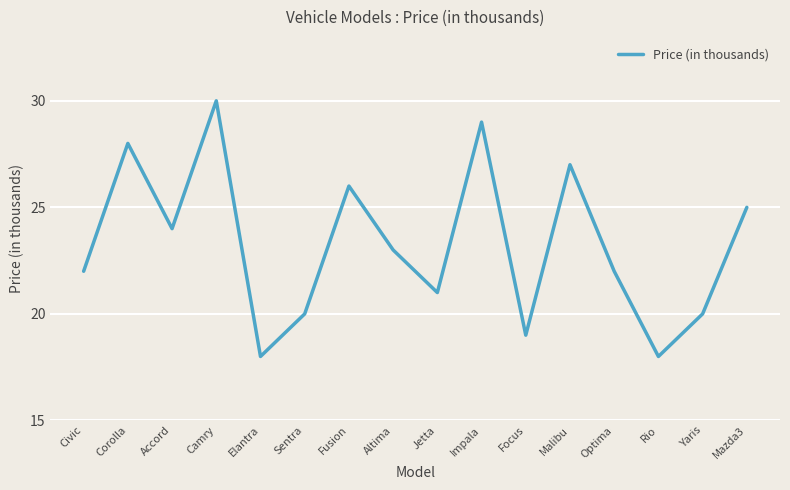

Where does the data first go above 23?

Corolla